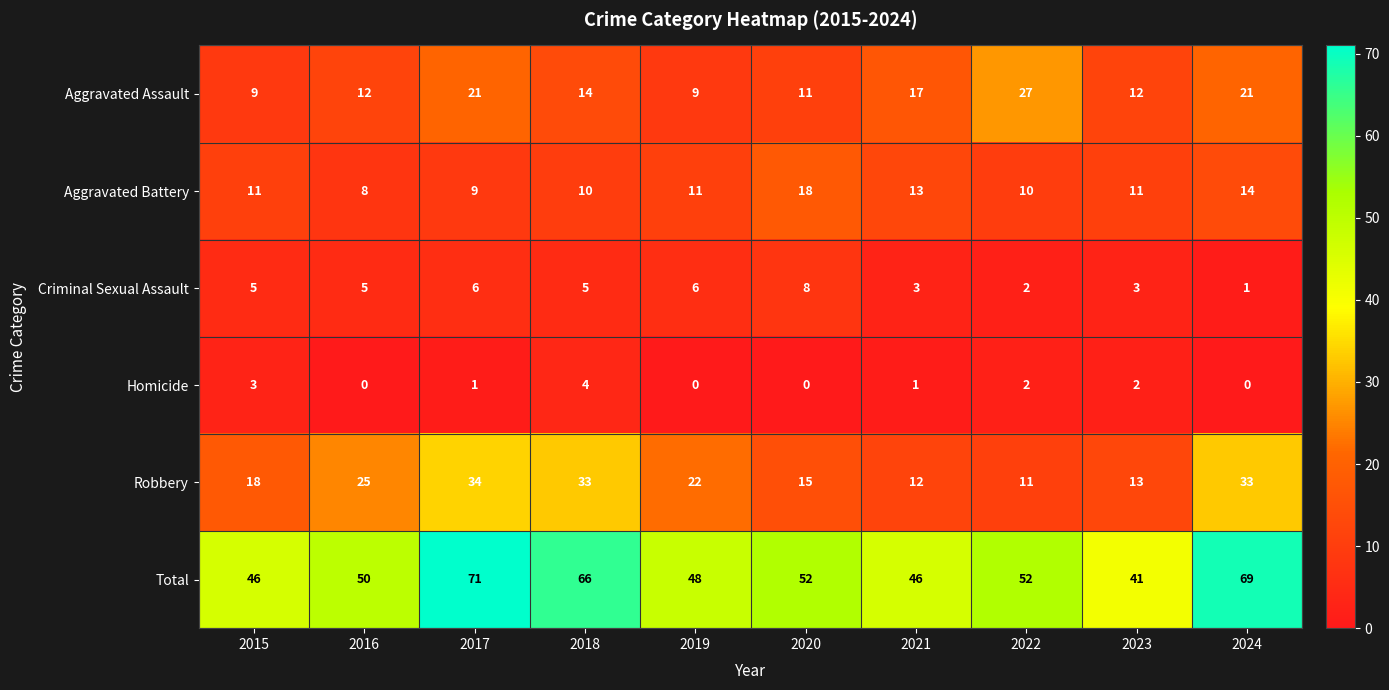

How many categories are shown in the chart?

10